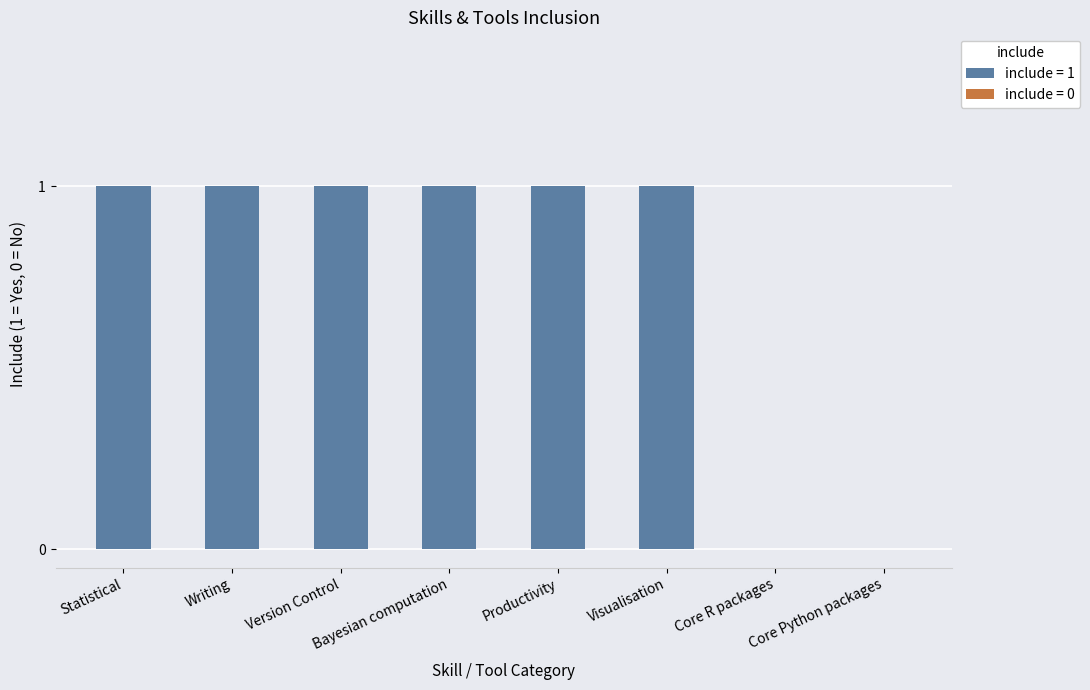

What is the sum of the values at Bayesian computation and Productivity?

2